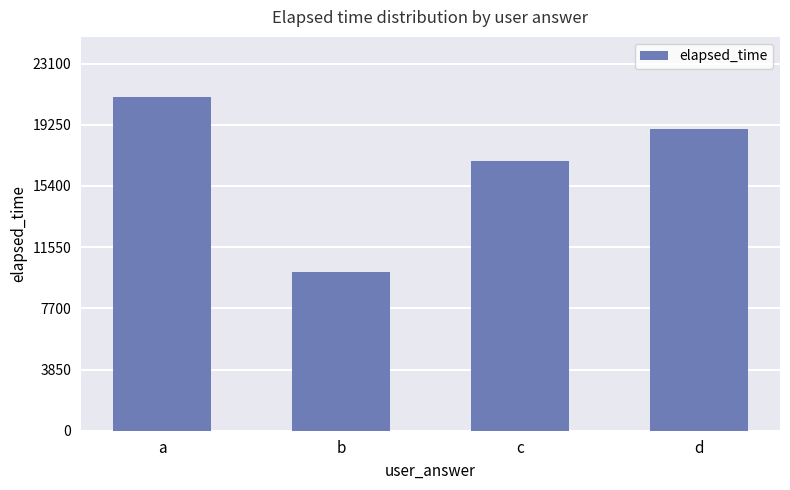

Reading left to right, what are all the values shown in this chart?

21000	10000	17000	19000